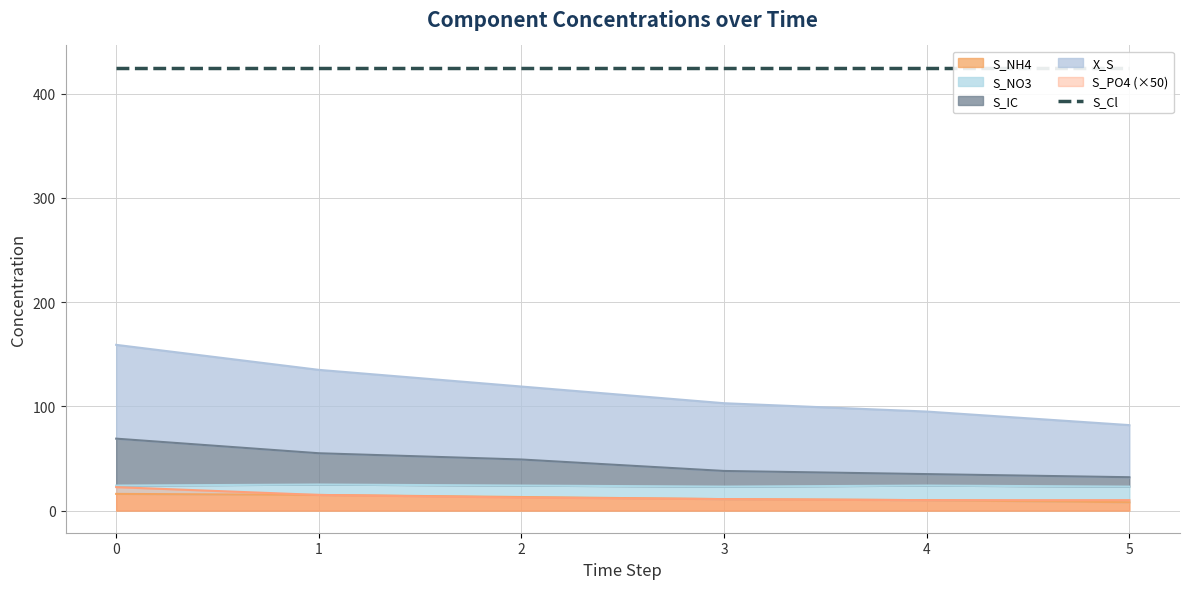

What is the value of the S_PO4 point at the 4th from the left?

11.0